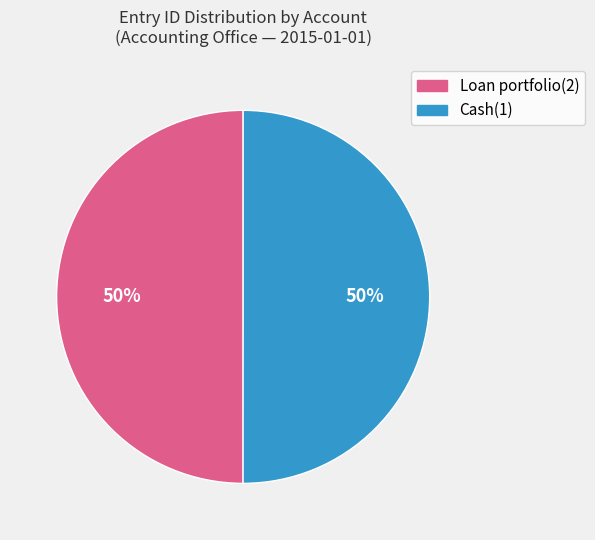

Is it true that Loan portfolio(2) is 50% of the pie?

True